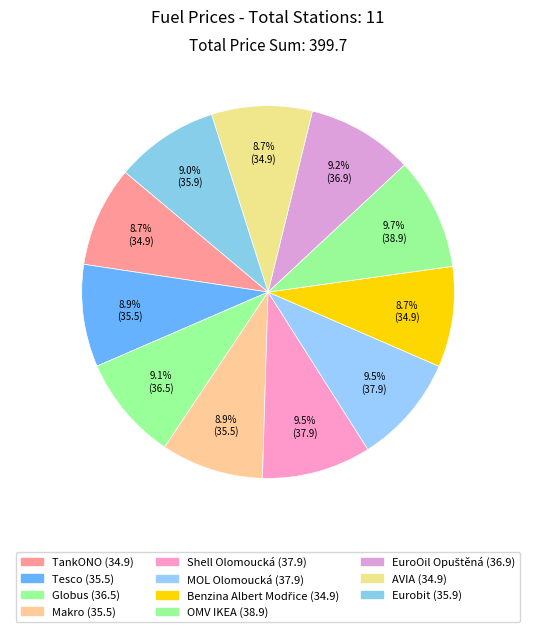

To the nearest percent, what is the difference between the largest and smallest slice percentages?

1%